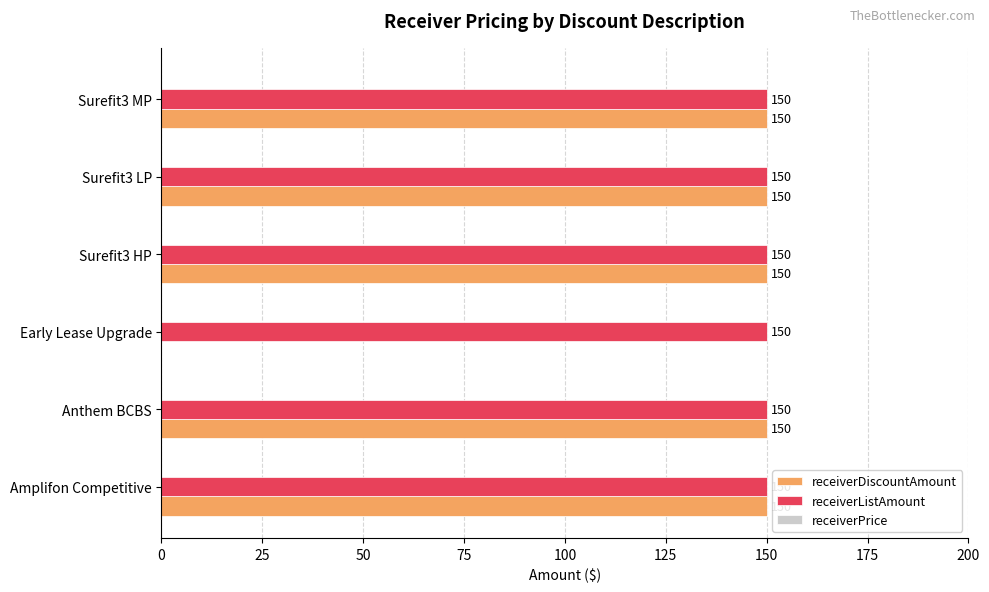

Read the receiverListAmount value at Anthem BCBS.

150